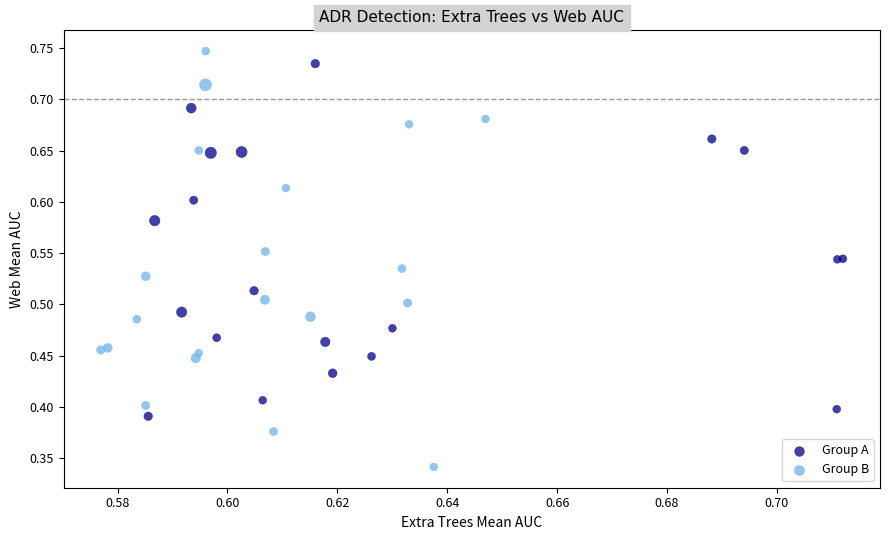

Which series contains the lowest Y value?

Group B